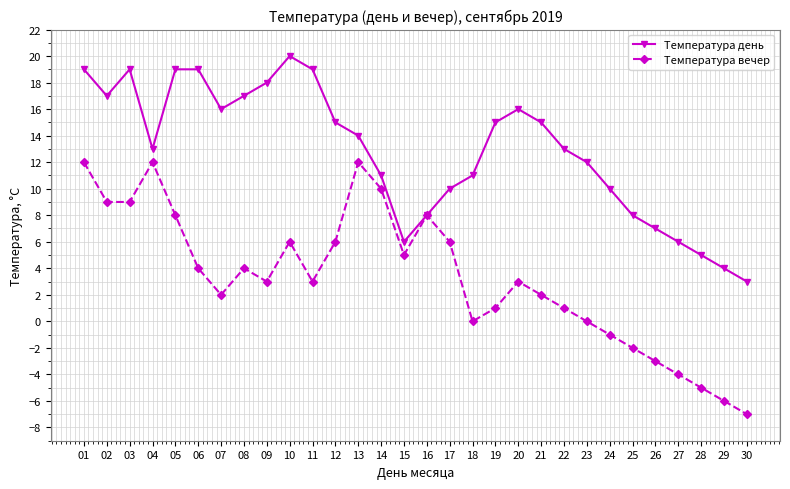

What is the total value across all series at 14?

21